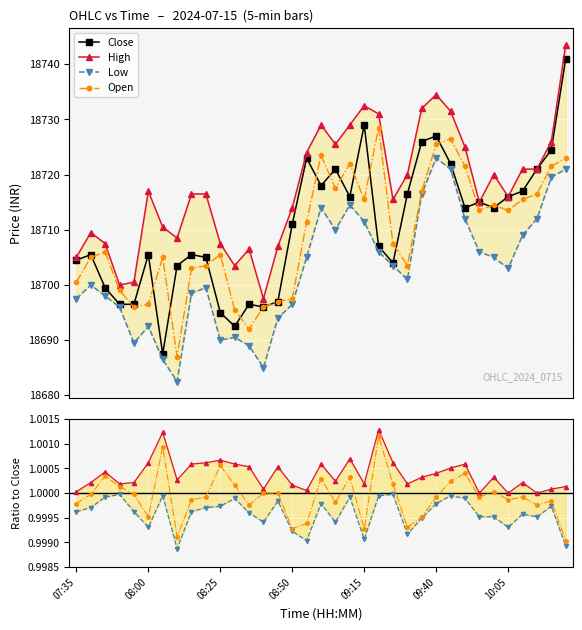

Is it true that Low equals 18705.0 at 08:55?

True